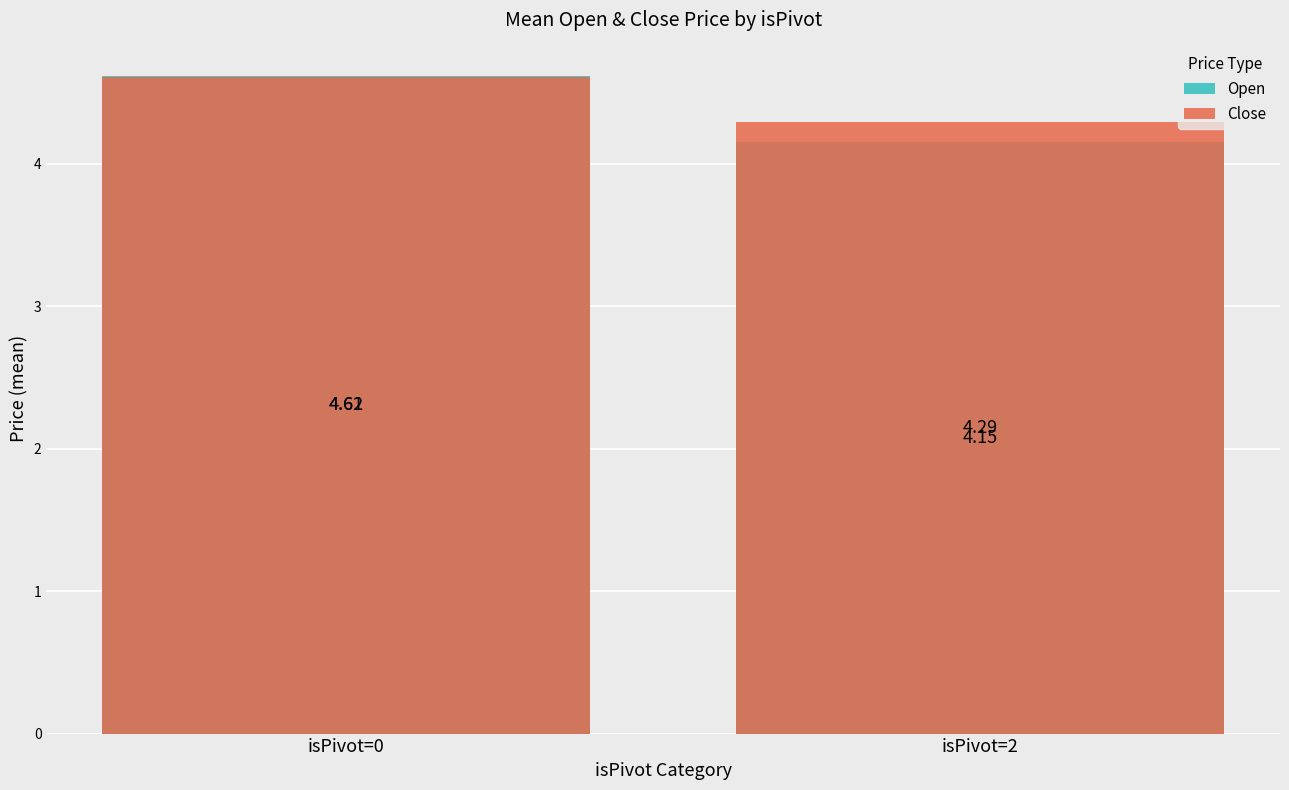

Is it true that Close equals 1.6 at isPivot=2?

False